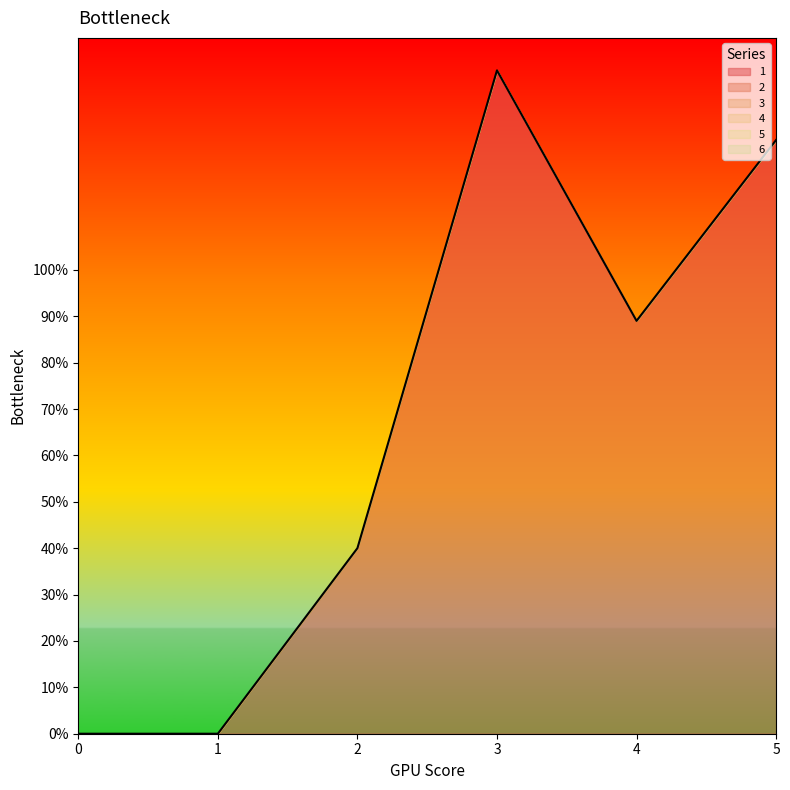

At 0, list the series in order from largest to smallest.

1, 2, 3, 4, 5, 6